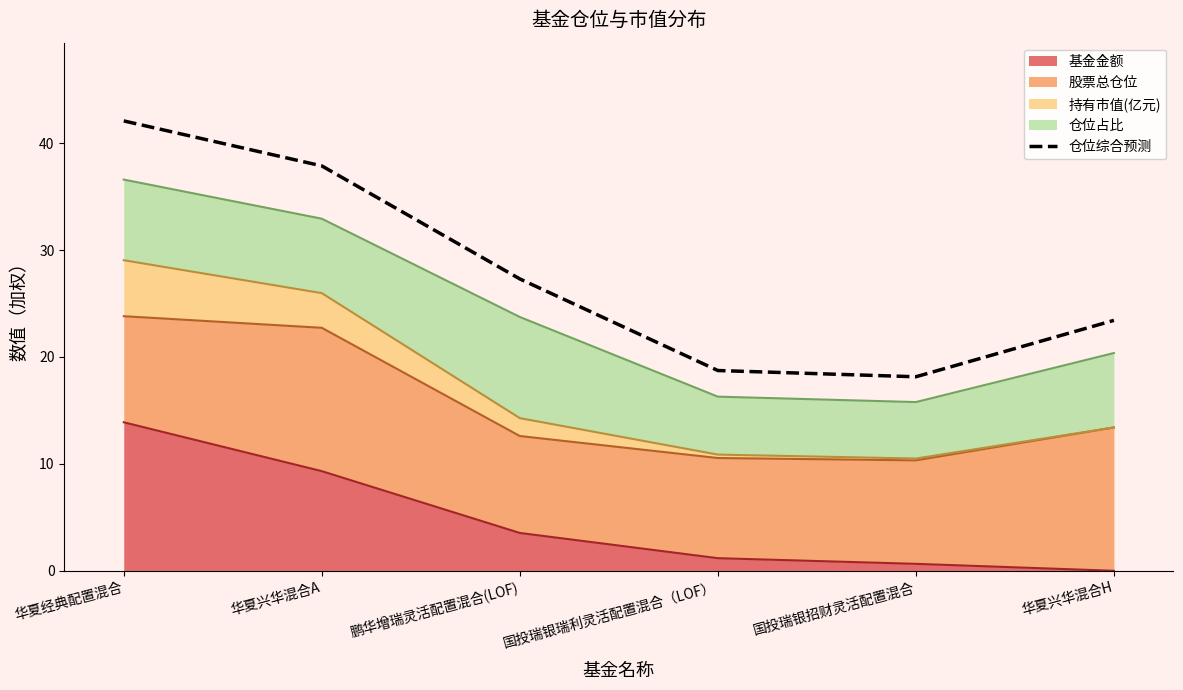

What is the ratio of the value at 国投瑞银瑞利灵活配置混合（LOF） to the value at 鹏华增瑞灵活配置混合(LOF)?

0.7